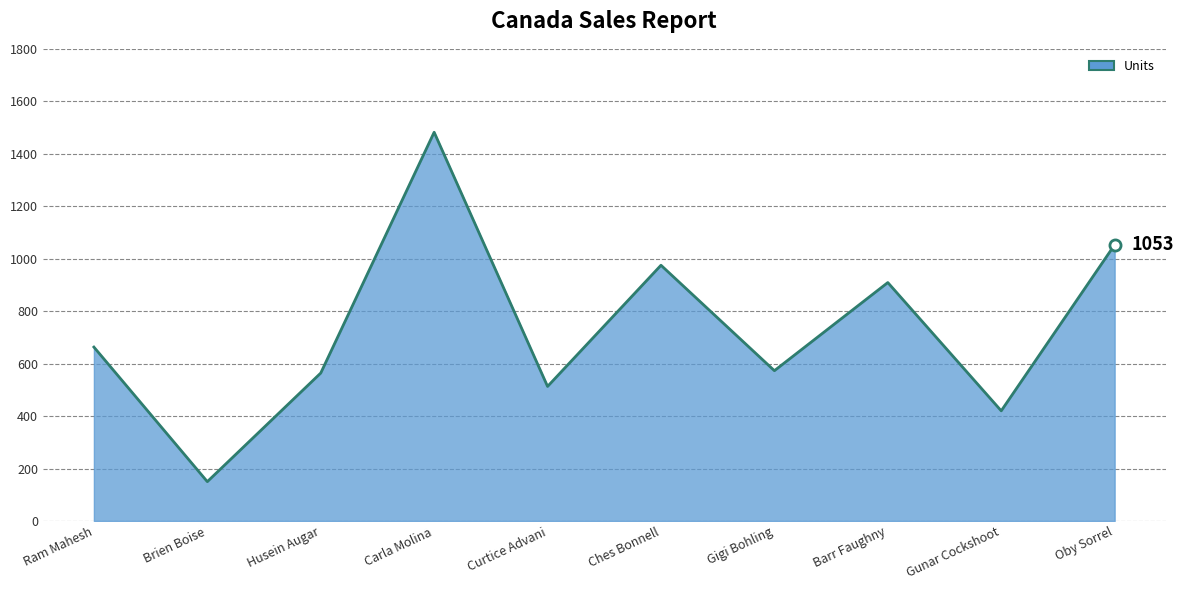

What is the average value?

730